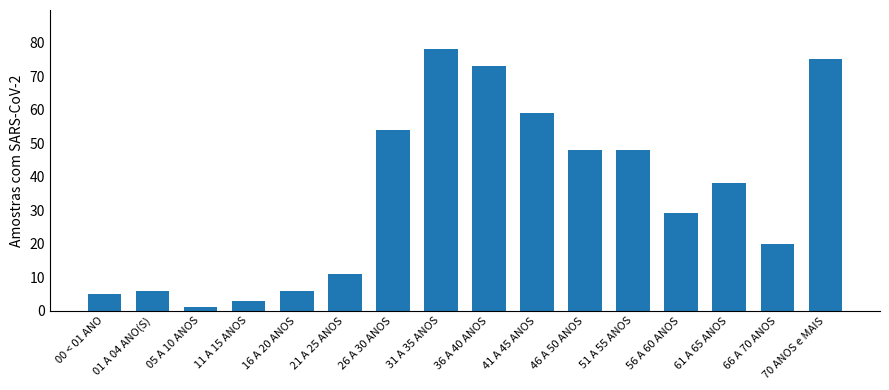

Reading right to left, transcribe all the data shown in this chart.

70 ANOS e MAIS=75	66 A 70 ANOS=20	61 A 65 ANOS=38	56 A 60 ANOS=29	51 A 55 ANOS=48	46 A 50 ANOS=48	41 A 45 ANOS=59	36 A 40 ANOS=73	31 A 35 ANOS=78	26 A 30 ANOS=54	21 A 25 ANOS=11	16 A 20 ANOS=6	11 A 15 ANOS=3	05 A 10 ANOS=1	01 A 04 ANO(S)=6	00 < 01 ANO=5